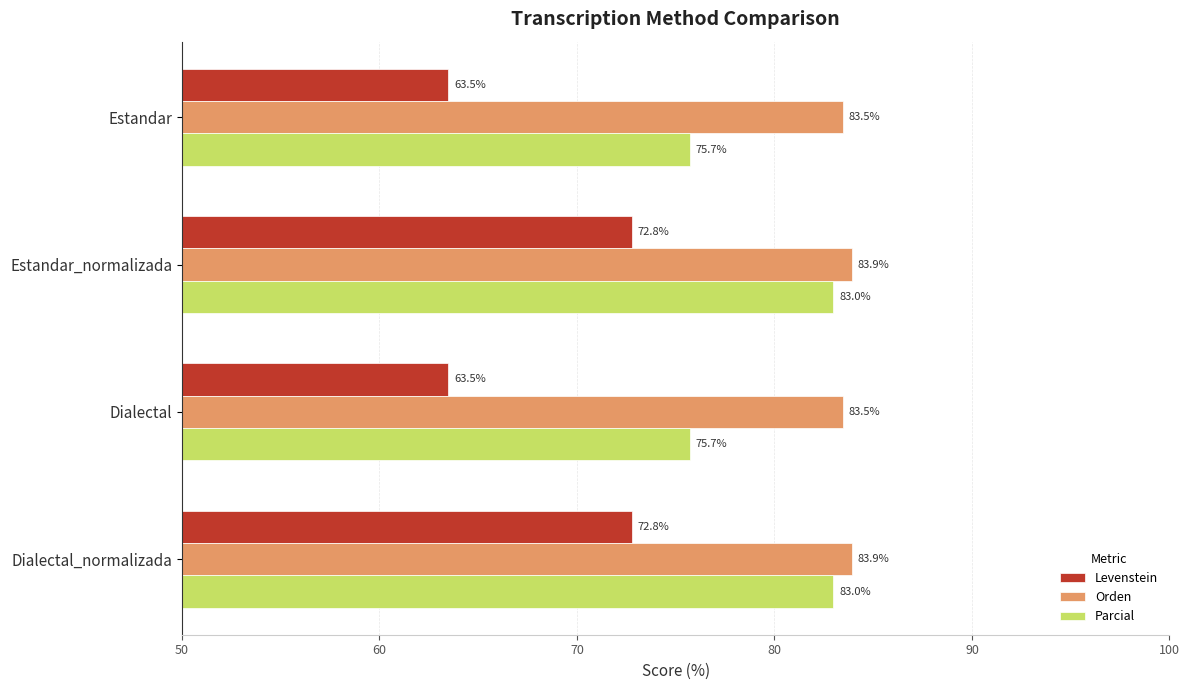

What is the sum of all Orden values?

334.8